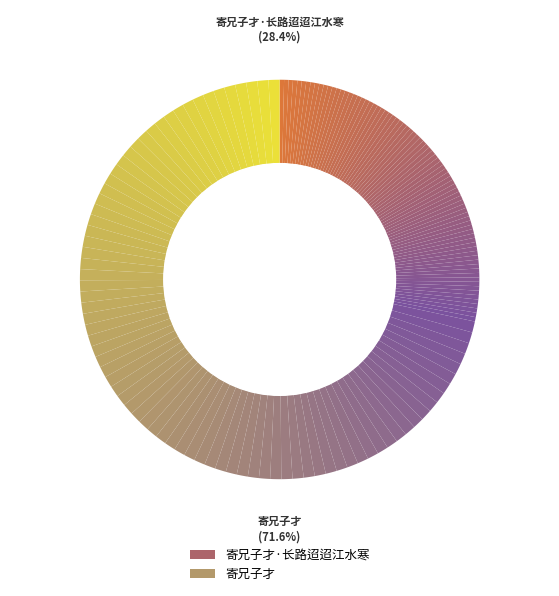

Do 寄兄子才·长路迢迢江水寒 and 寄兄子才 together represent more than half of the pie?

Yes